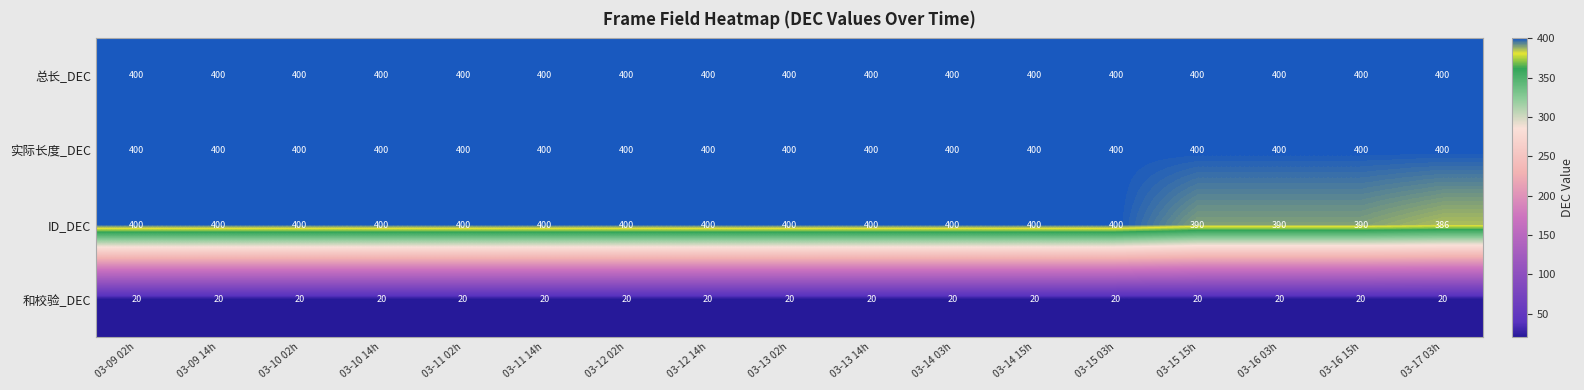

What is the difference between the highest and lowest values at 03-10 14h?

380